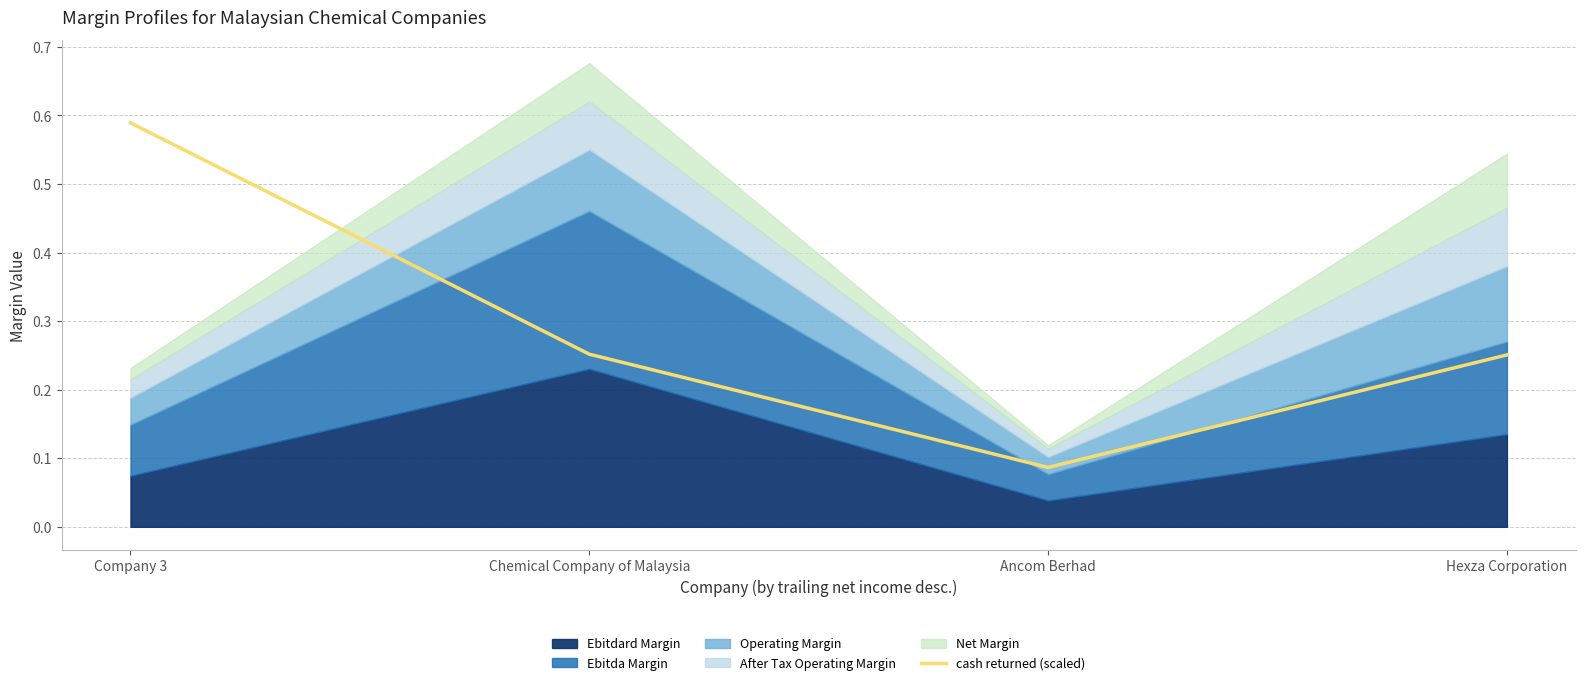

Which category has the highest value across all series?

Company 3